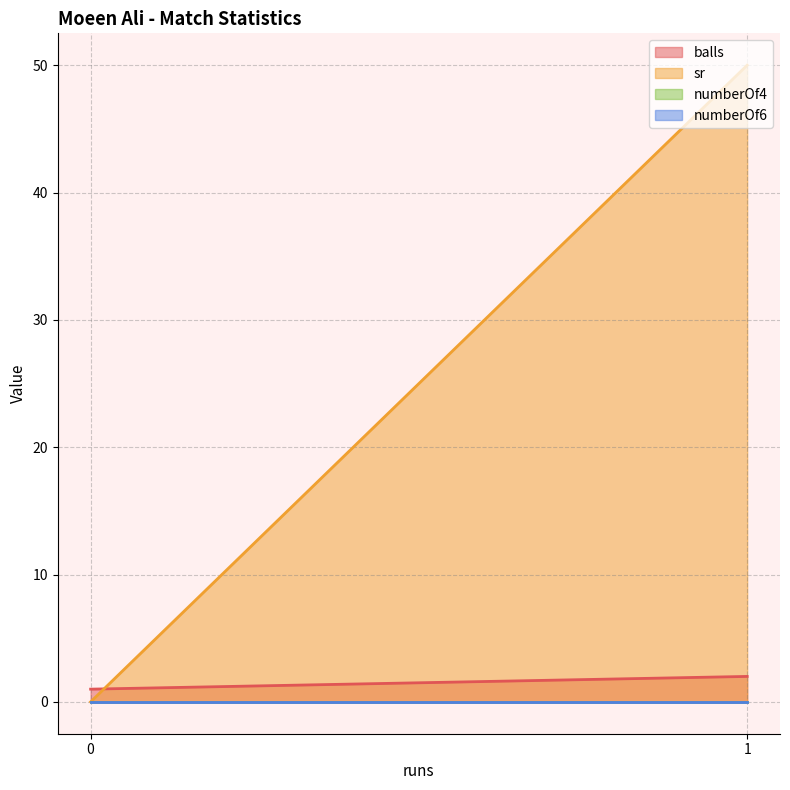

What is the difference between the highest and lowest values at 1?

1